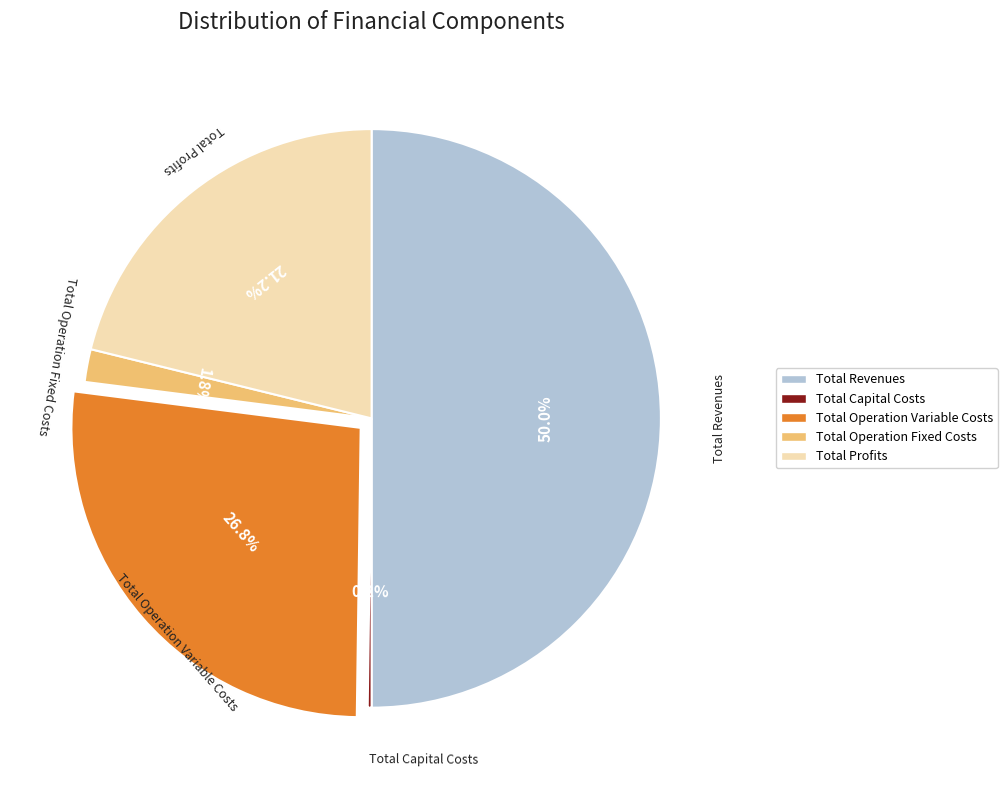

Does Total Operation Fixed Costs represent more than half of the total?

No